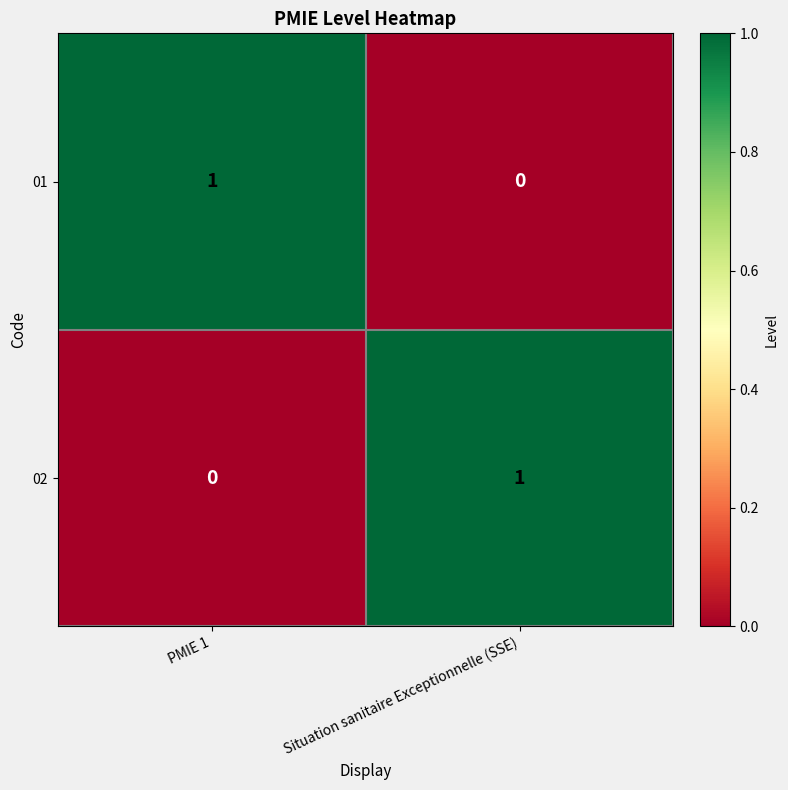

Rank the series at Situation sanitaire Exceptionnelle (SSE) from lowest to highest value.

01, 02